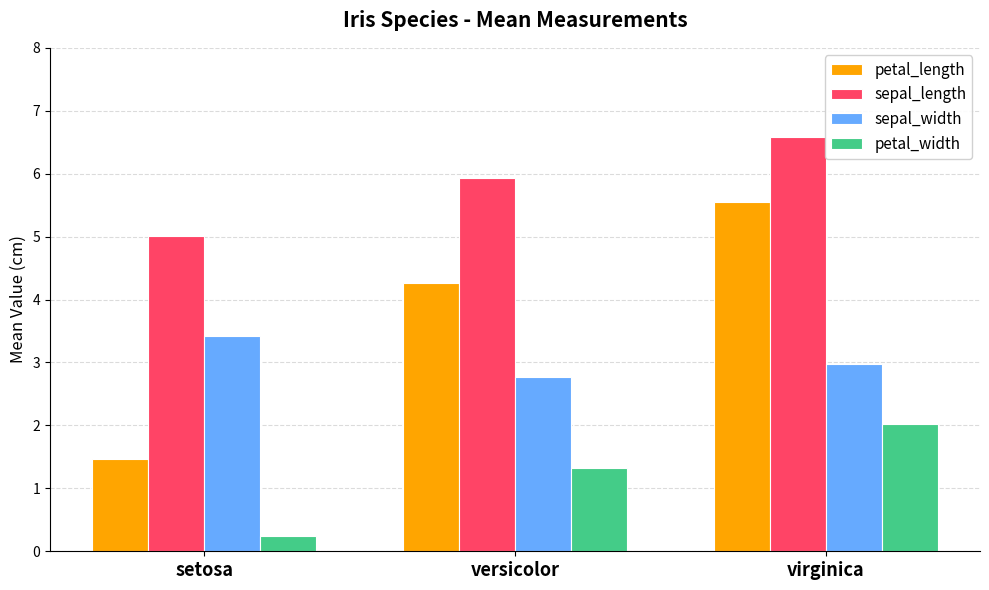

What is the difference between the sepal_length values at versicolor and virginica?

0.7